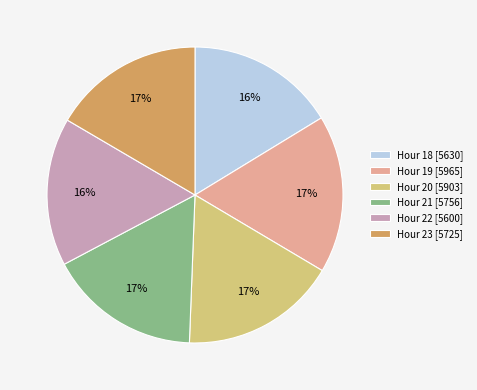

To the nearest percent, what is the average slice percentage?

17%